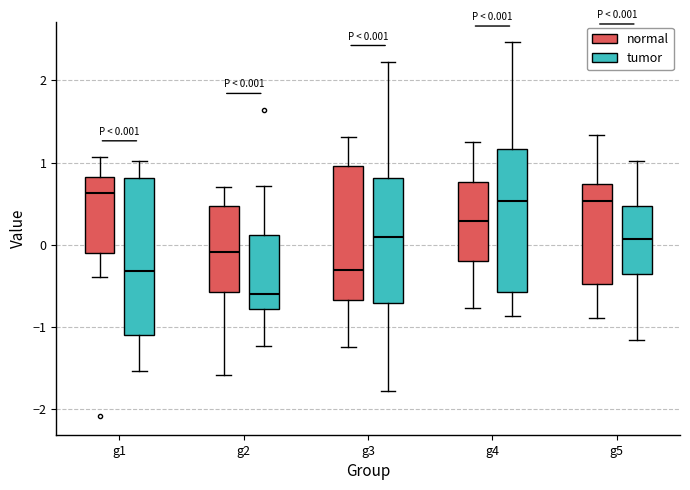

Which box is the tallest, from its lower edge to its upper edge?

g1 (tumor)